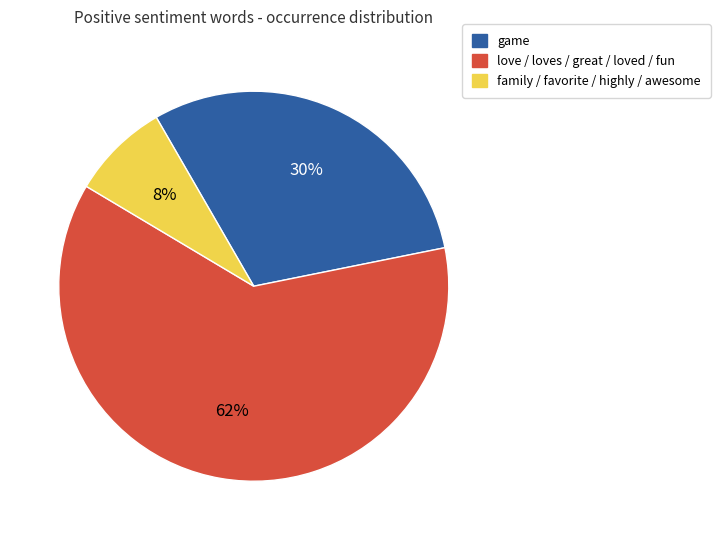

What is the ratio of the value at game to the value at love / loves / great / loved / fun?

0.5